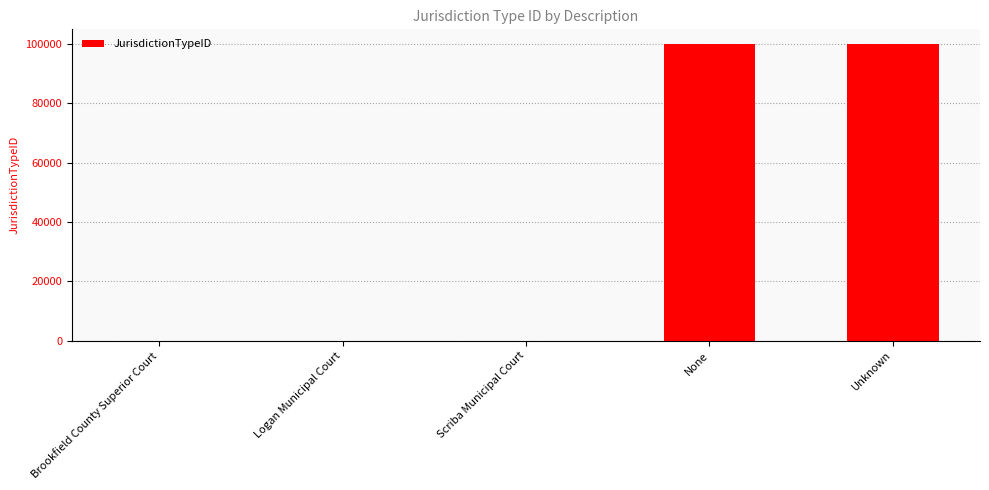

The chart shows a value of 38049 at Unknown. True or false?

False